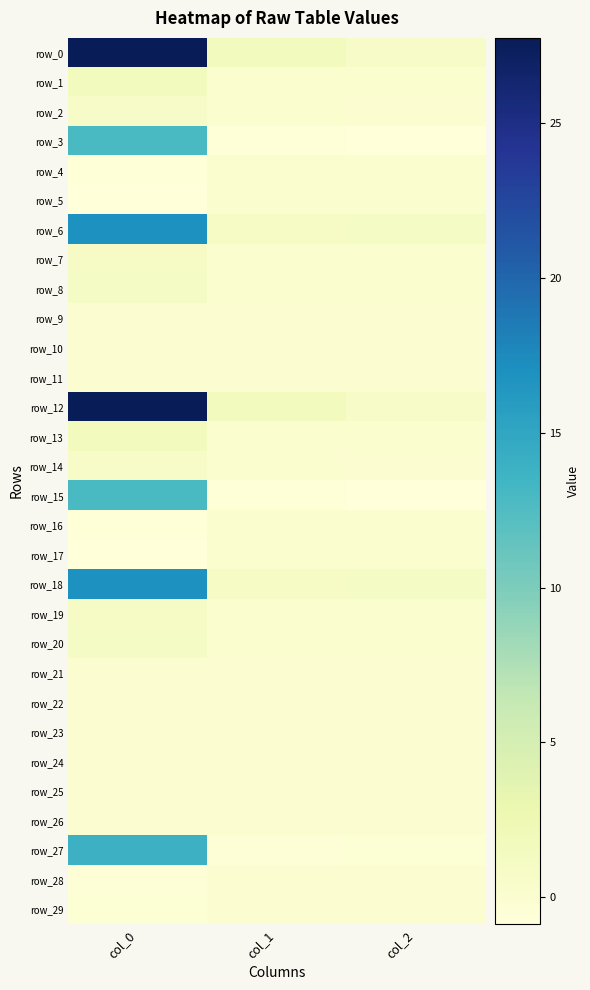

Which series has the largest total across all categories?

row_12